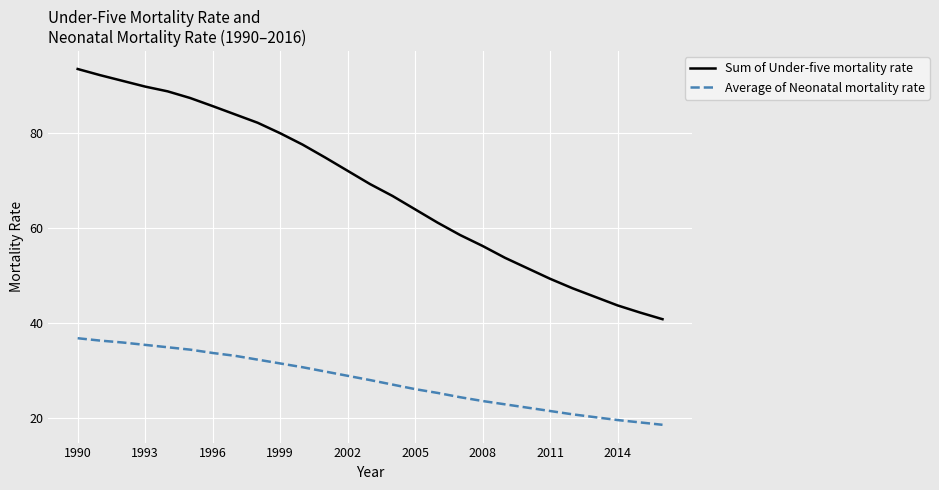

Which series has the largest total across all categories?

Sum of Under-five mortality rate